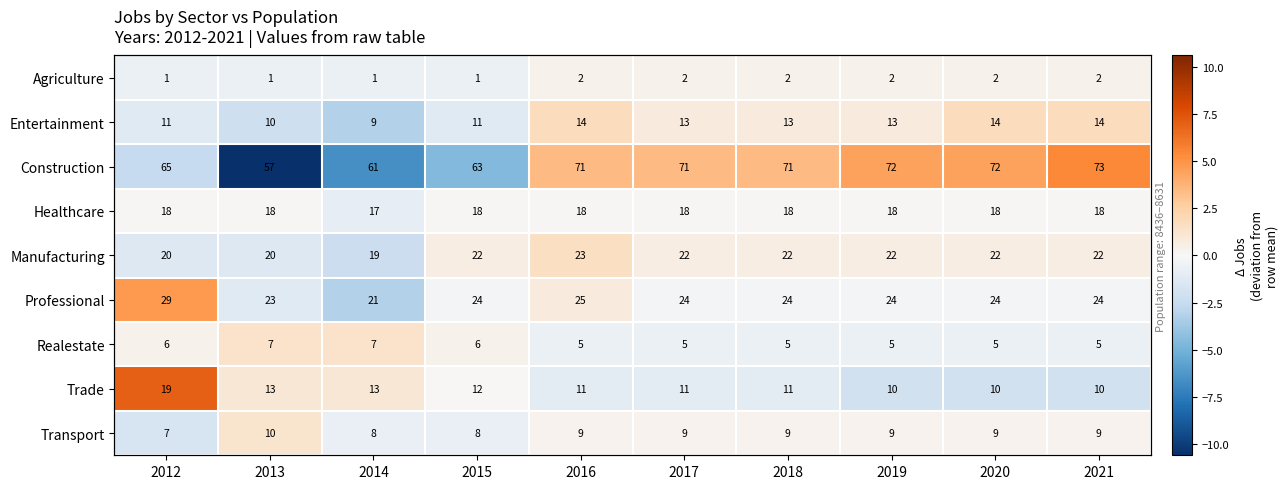

How many data points does each series have?

10